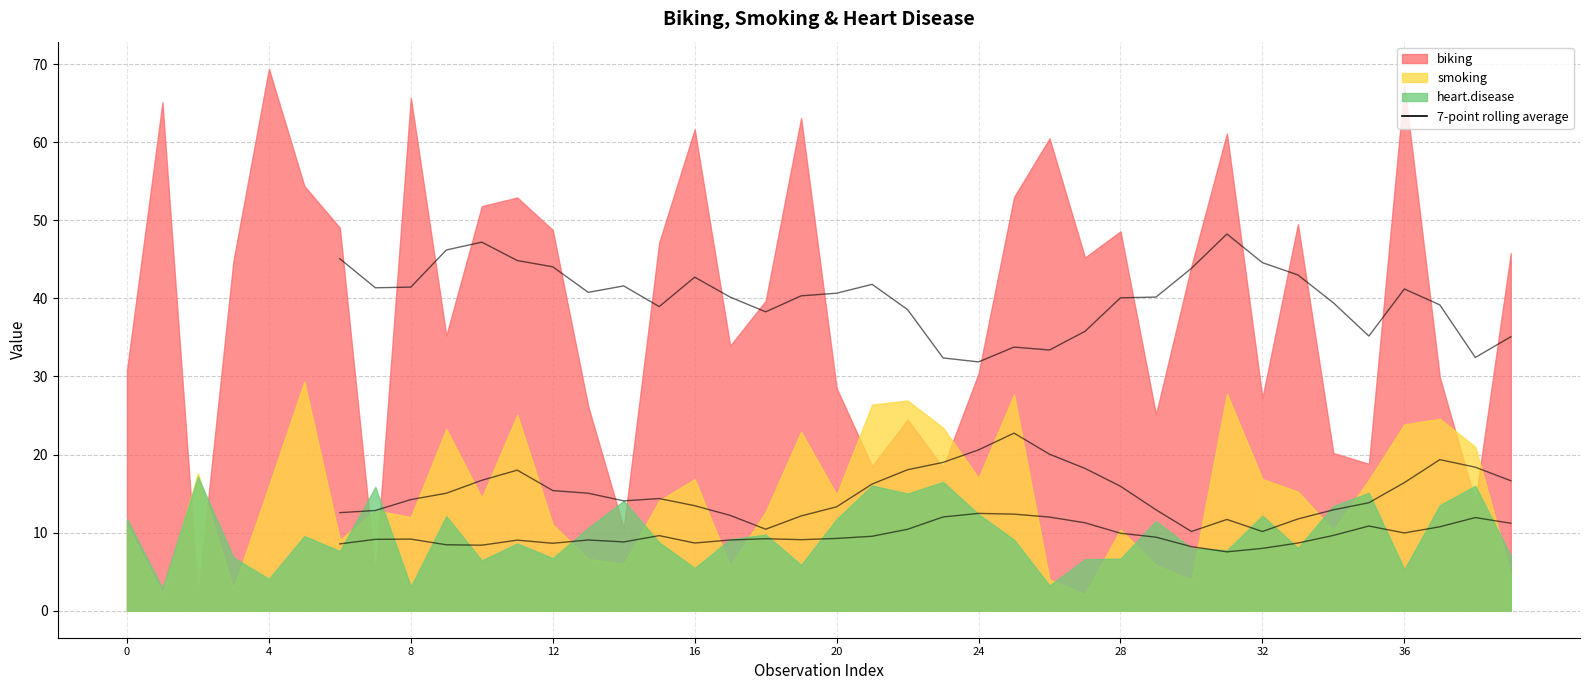

How many intersections are there between biking and heart.disease?

8